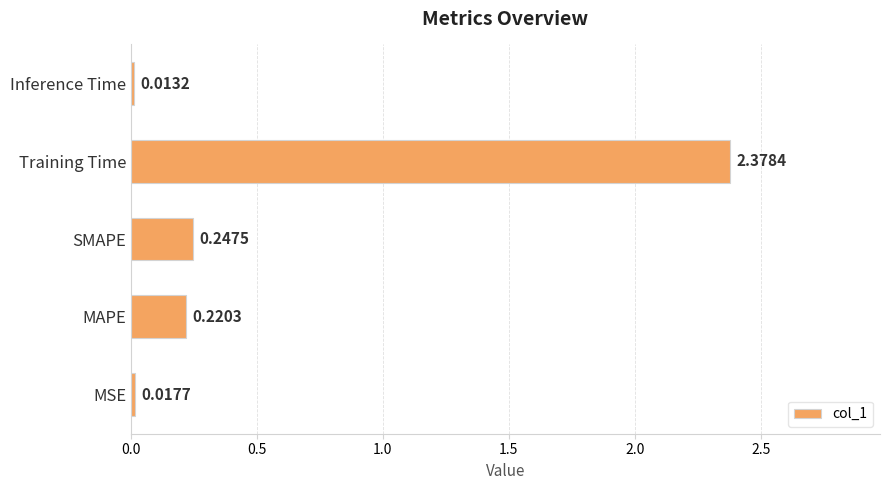

What is the sum of the values at Training Time and SMAPE?

2.6